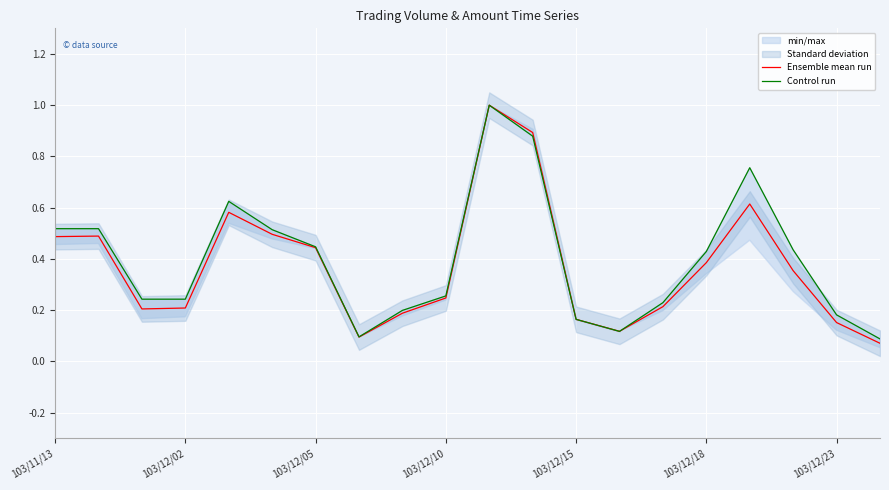

What is the average value of the Control run series?

0.4